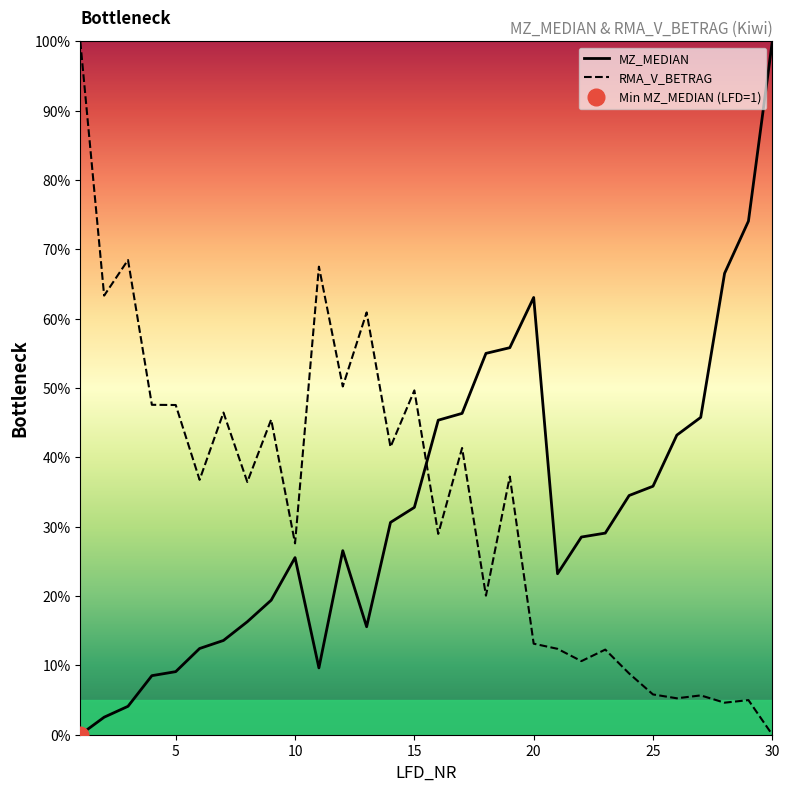

How many interior local valleys does the MZ_MEDIAN series have?

3